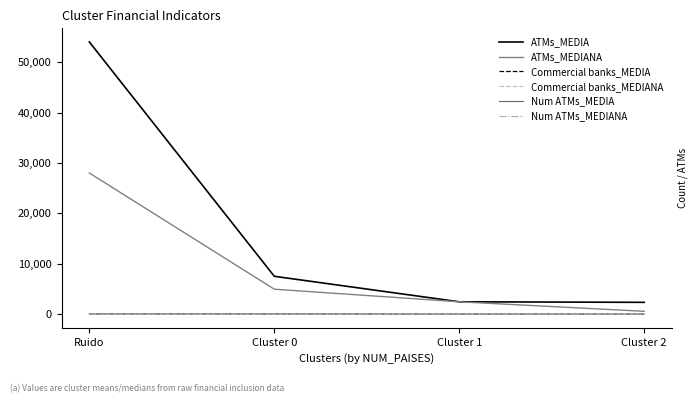

Where does the Commercial banks_MEDIANA series first go above 22?

Ruido